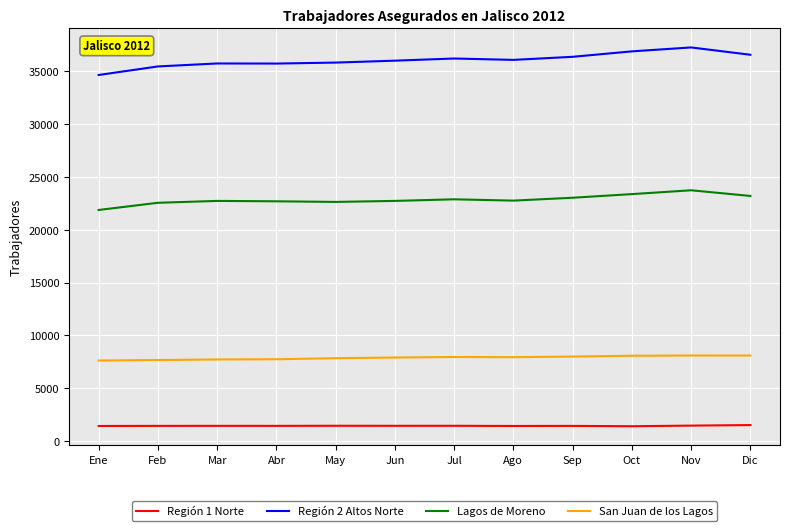

Which series has the largest total across all categories?

Región 2 Altos Norte